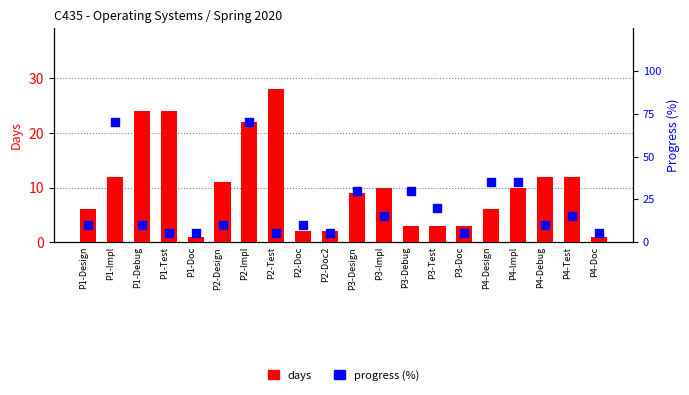

Which series reaches the maximum Y coordinate?

progress (%)